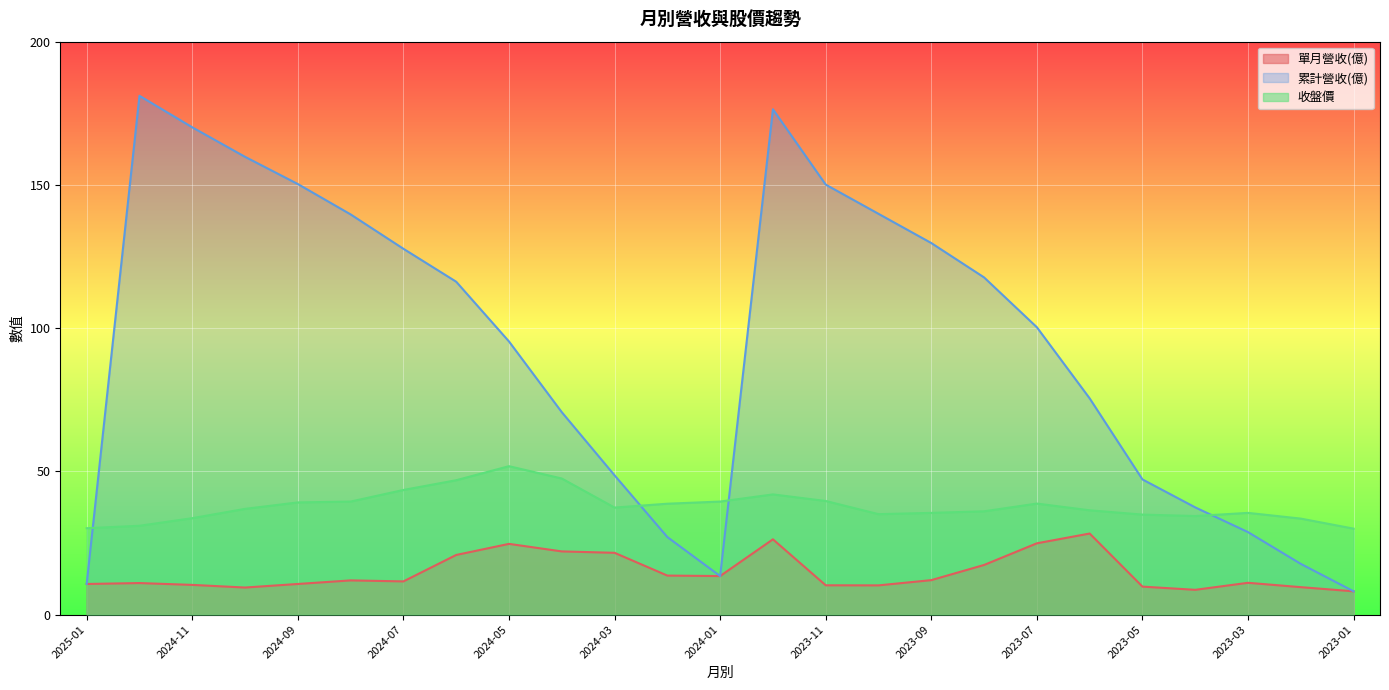

What are all the series names shown in the legend?

單月營收(億), 累計營收(億), 收盤價